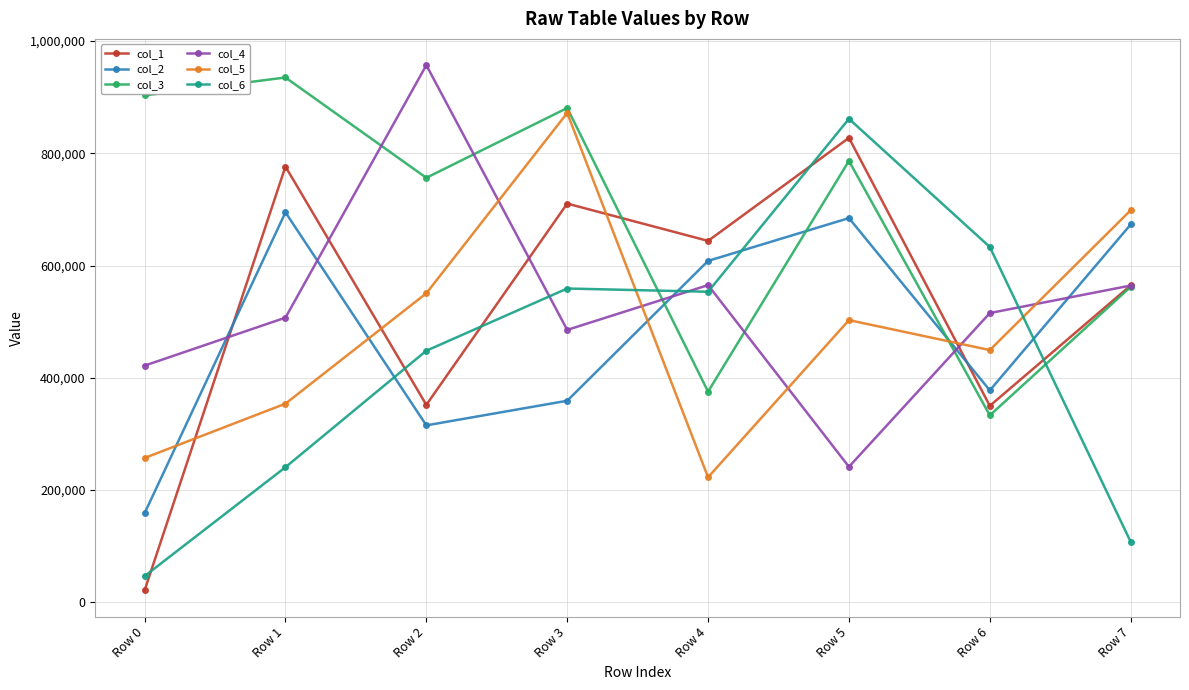

How many lines are shown in the chart?

6